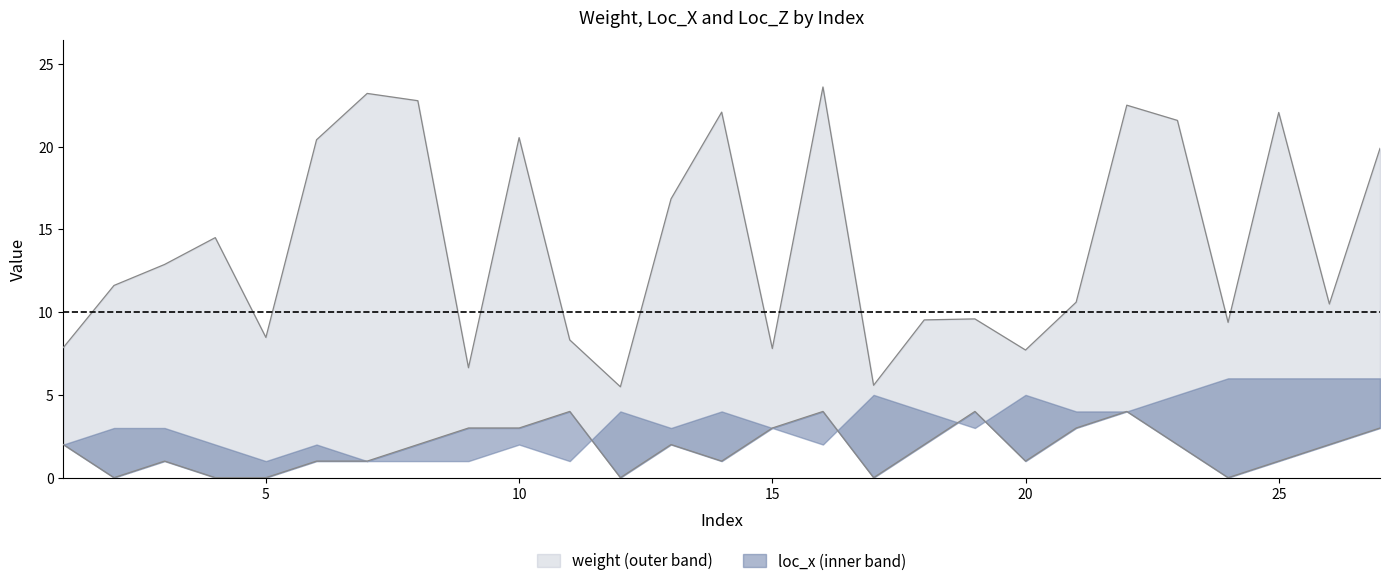

Rank the series by their maximum value, from lowest to highest.

loc_z, weight